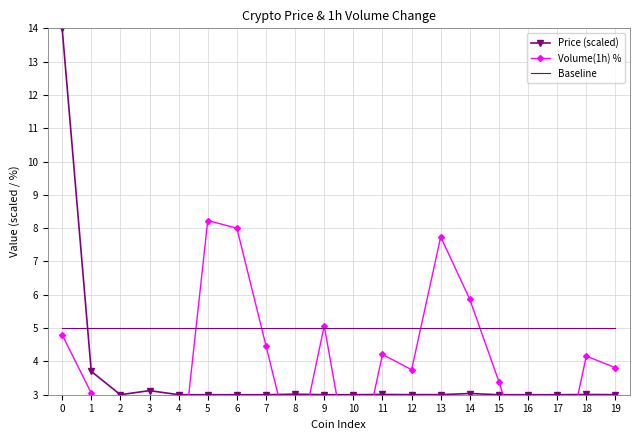

Where is the first local maximum for Price (scaled)?

3